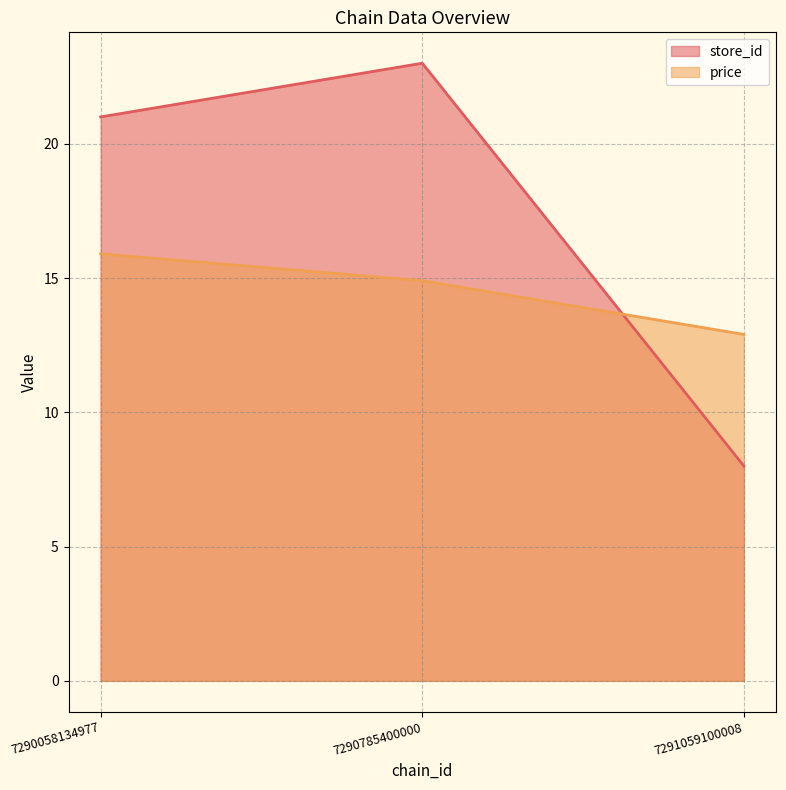

What is the greatest value displayed?

23.0